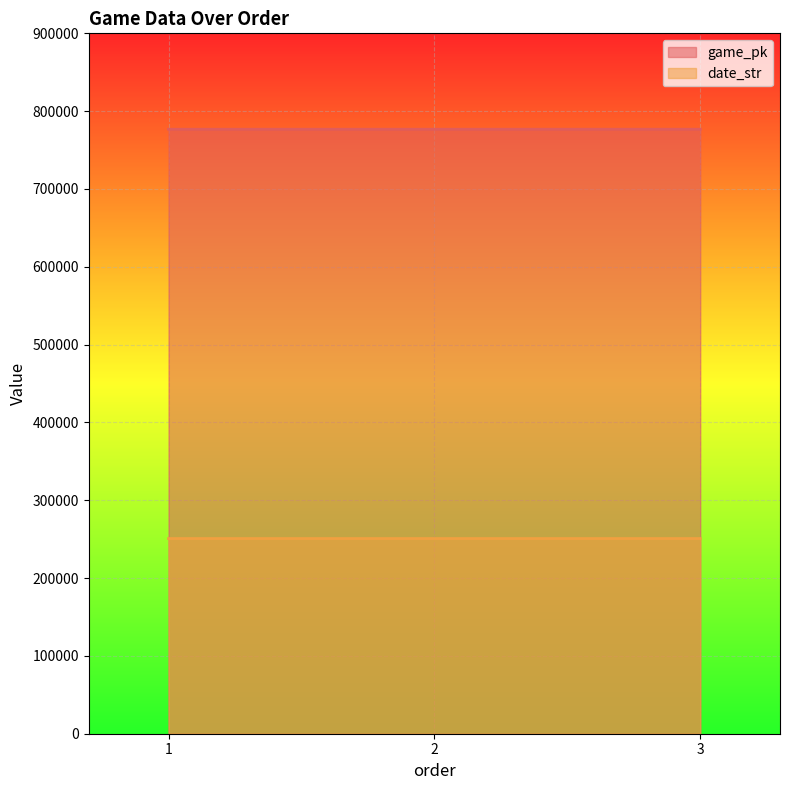

What is the average value of the date_str series?

250812